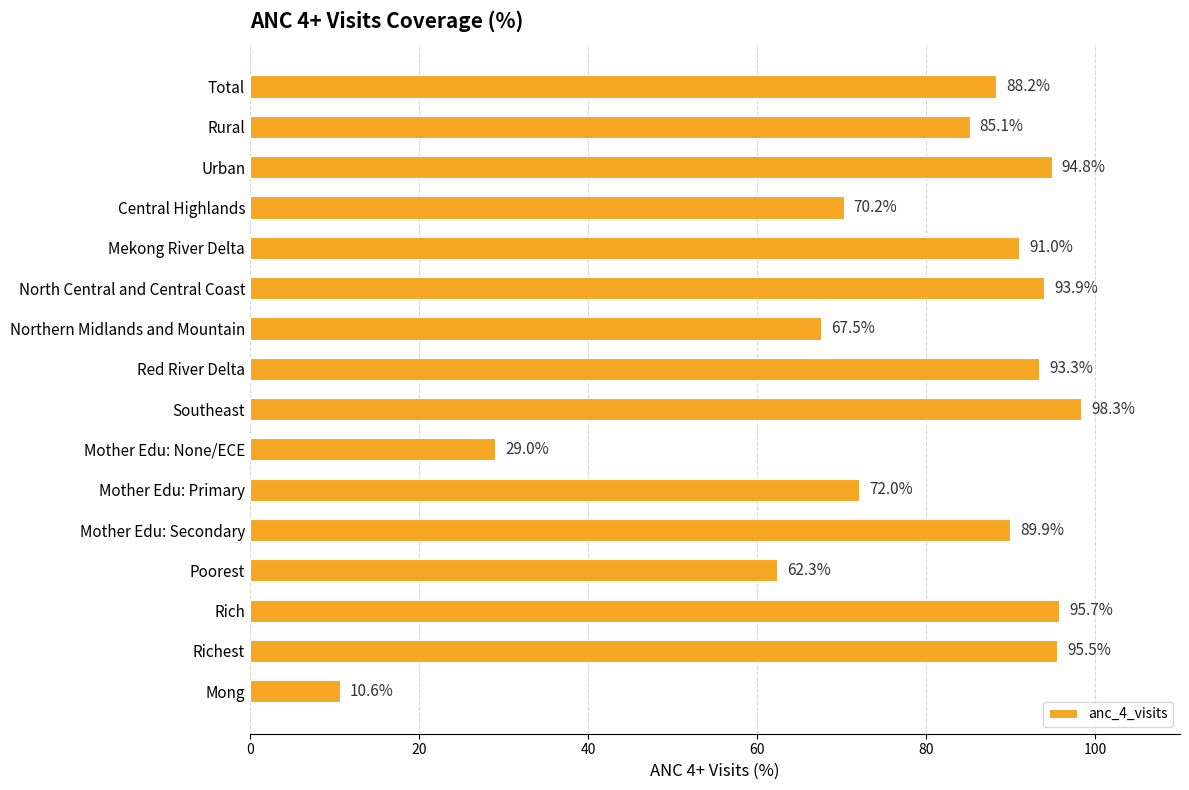

What is the value of the 13th bar from the top?

62.3